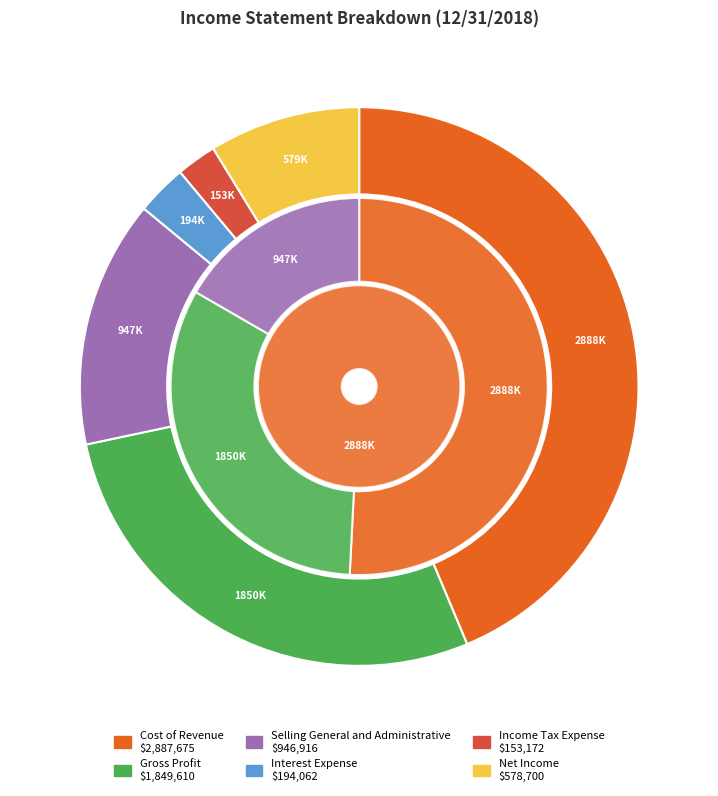

How many segments does this pie chart have?

6